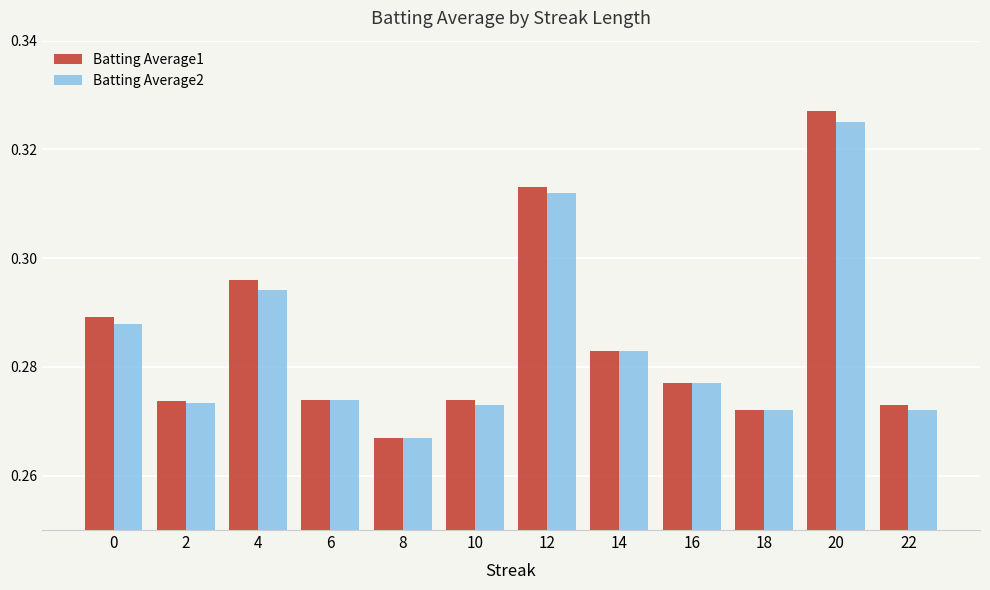

How many Batting Average1 values are between 0 and 1?

12